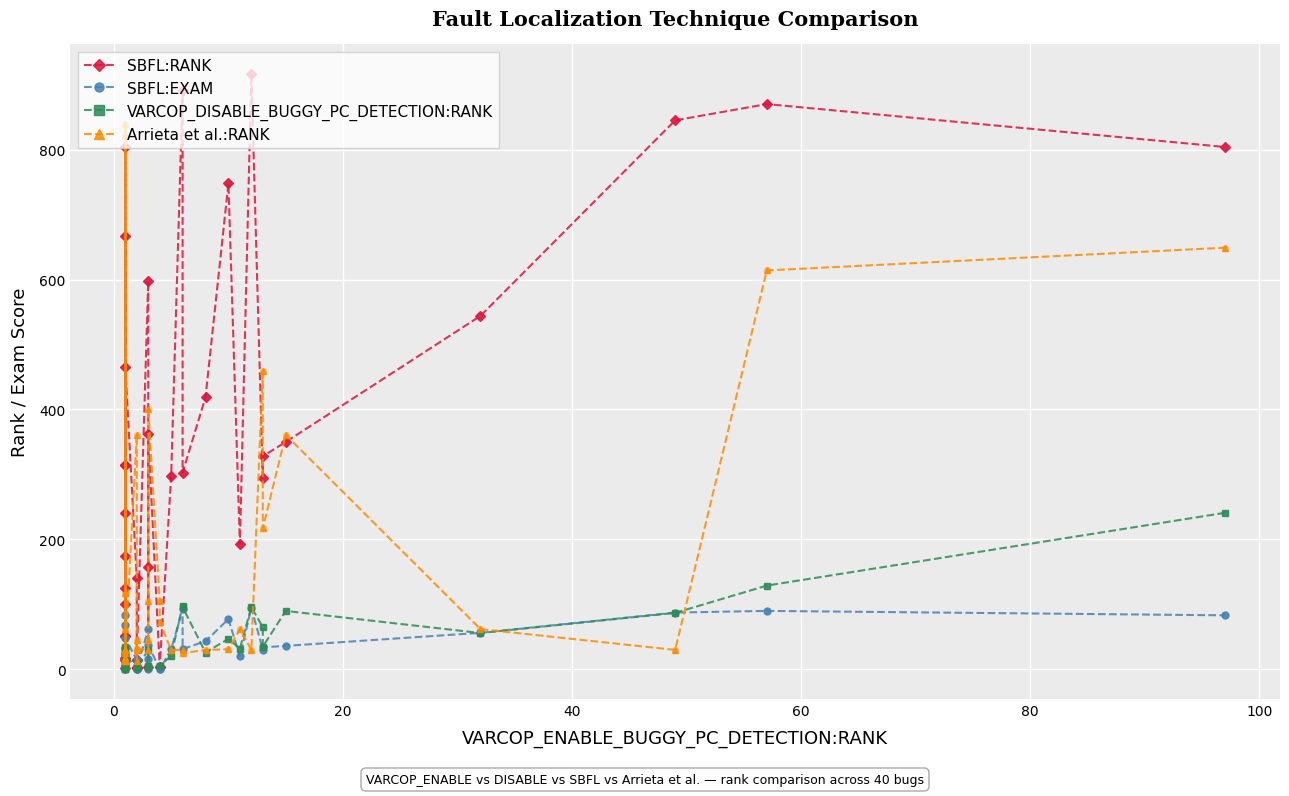

What are all the series names shown in the legend?

SBFL:RANK, SBFL:EXAM, VARCOP_DISABLE_BUGGY_PC_DETECTION:RANK, Arrieta et al.:RANK